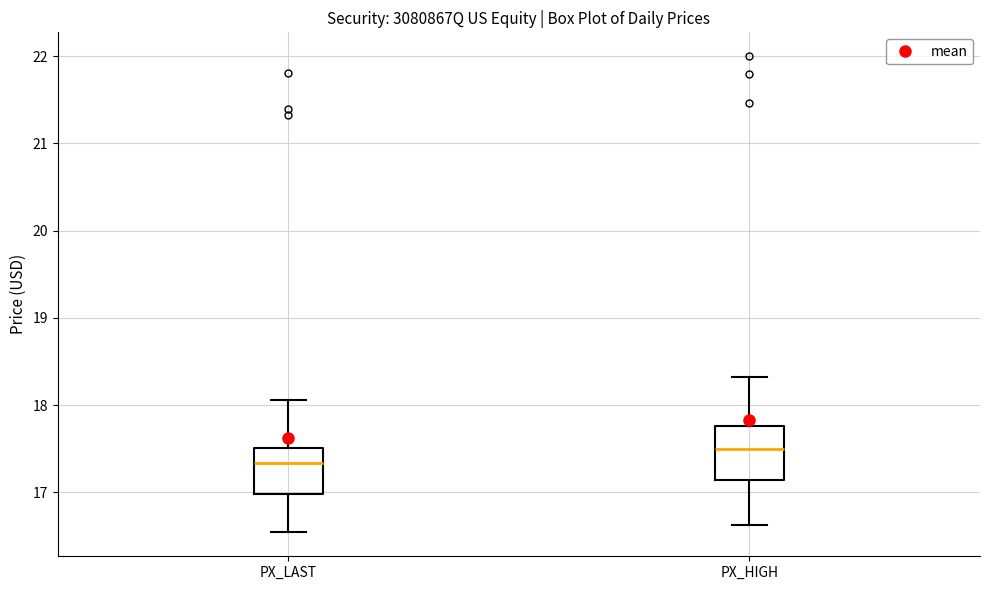

Reading left to right, read every box against the y-axis: the position of its median line, the range the box covers, and the ends of its whiskers. The values are not printed on the chart, so give them approximately, as read against the axis.

PX_LAST: median 17.3, box 17.0 to 17.5, whiskers 16.5 to 18.1
PX_HIGH: median 17.5, box 17.1 to 17.8, whiskers 16.6 to 18.3